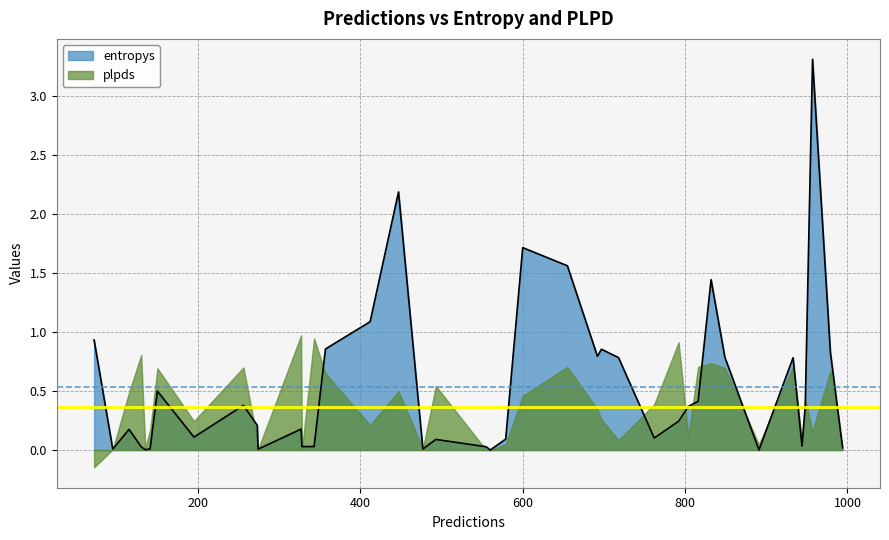

What is the average value of the entropys series?

0.5